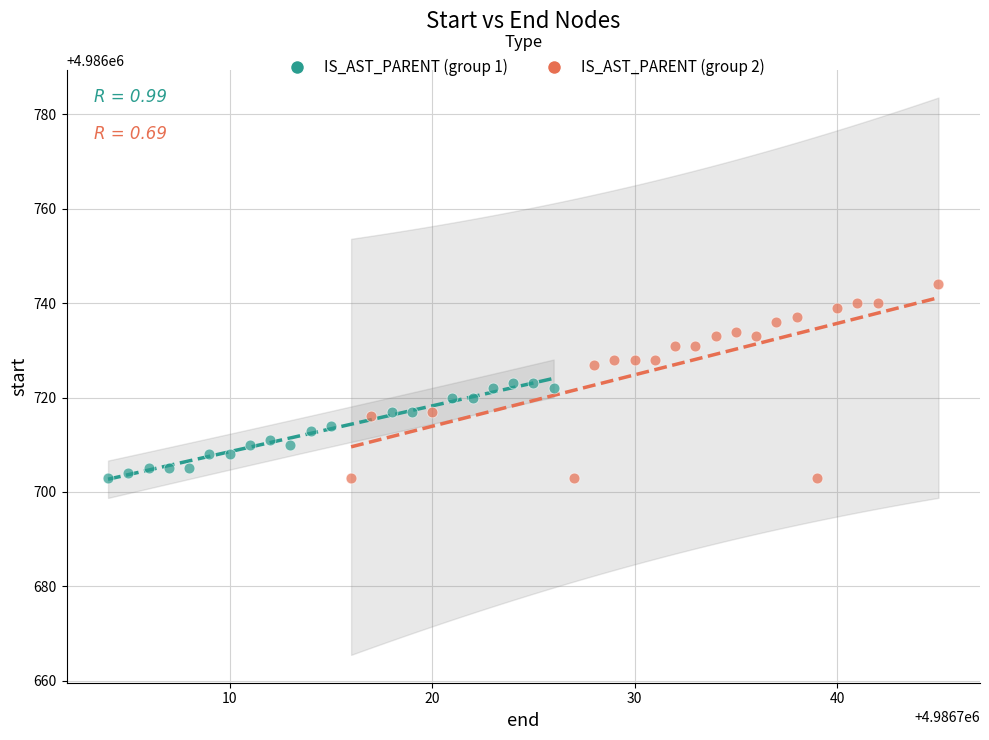

Which series has the largest Y range (max minus min)?

IS_AST_PARENT (group 2)